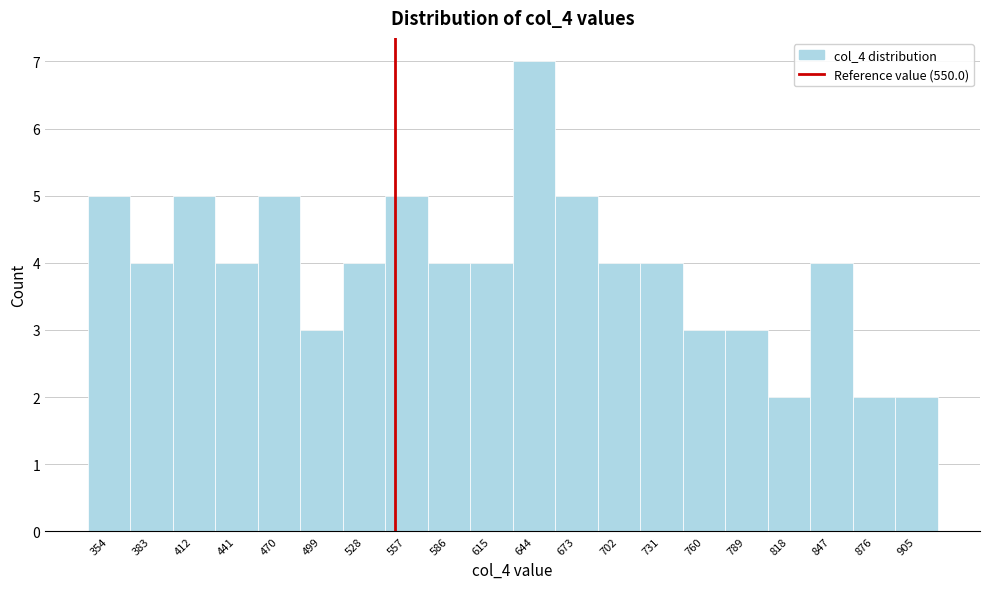

Over which range of the x-axis is the bar tallest?

630 to 659